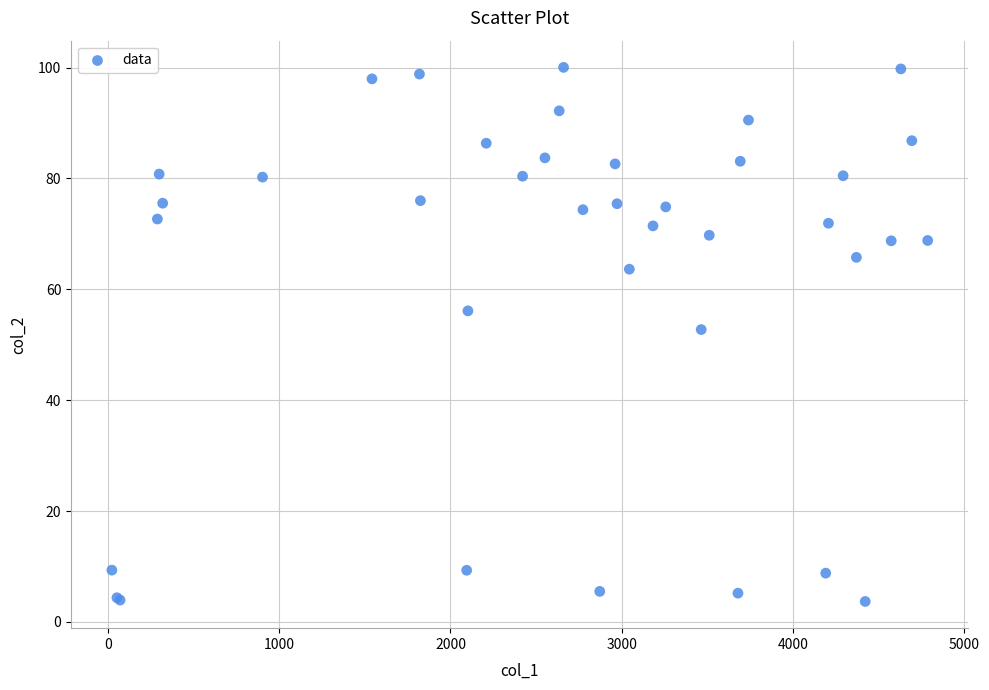

What Y value in the scatter plot is closest to 51?

52.7